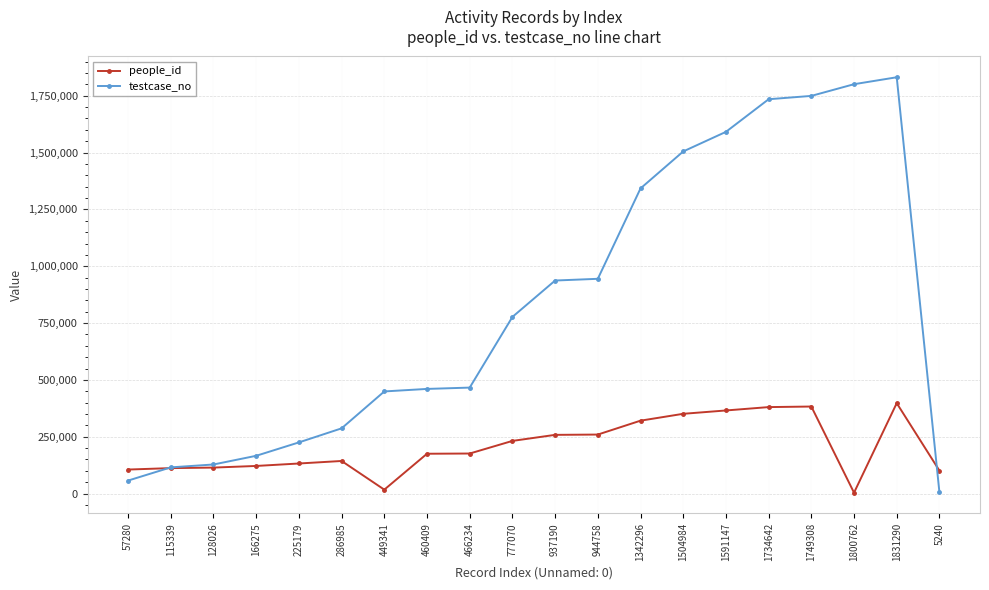

What is the maximum value for testcase_no?

1831291